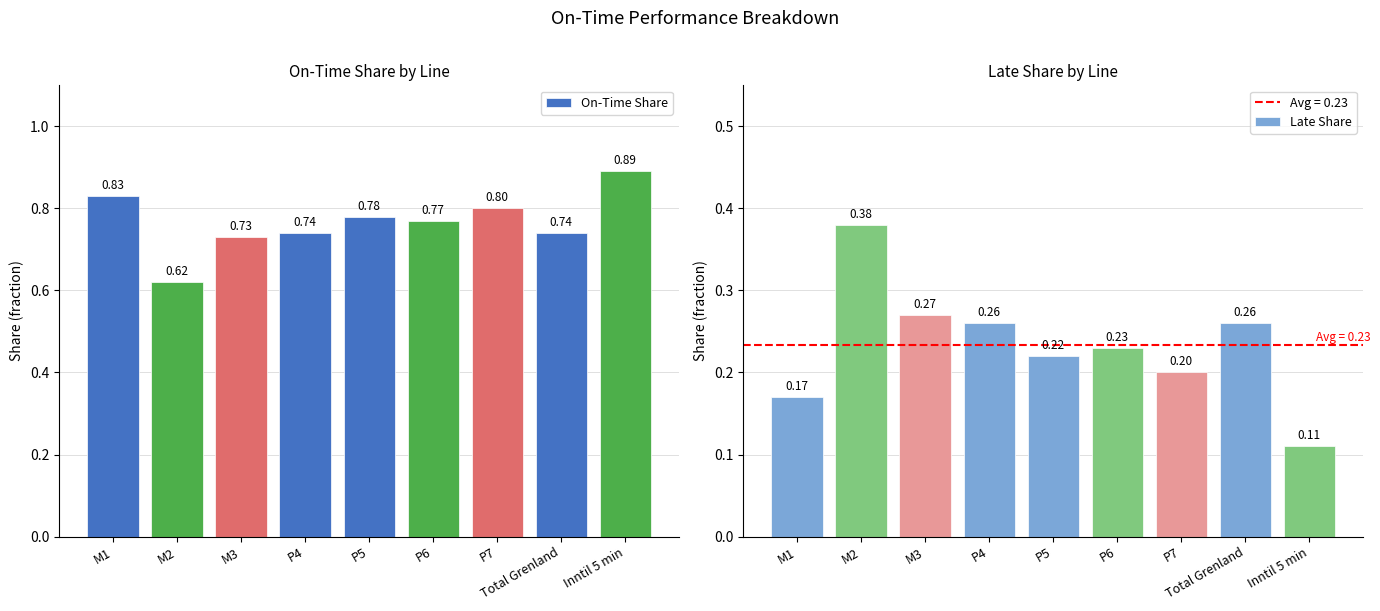

Which has a higher value, P4 or Inntil 5 min?

Inntil 5 min